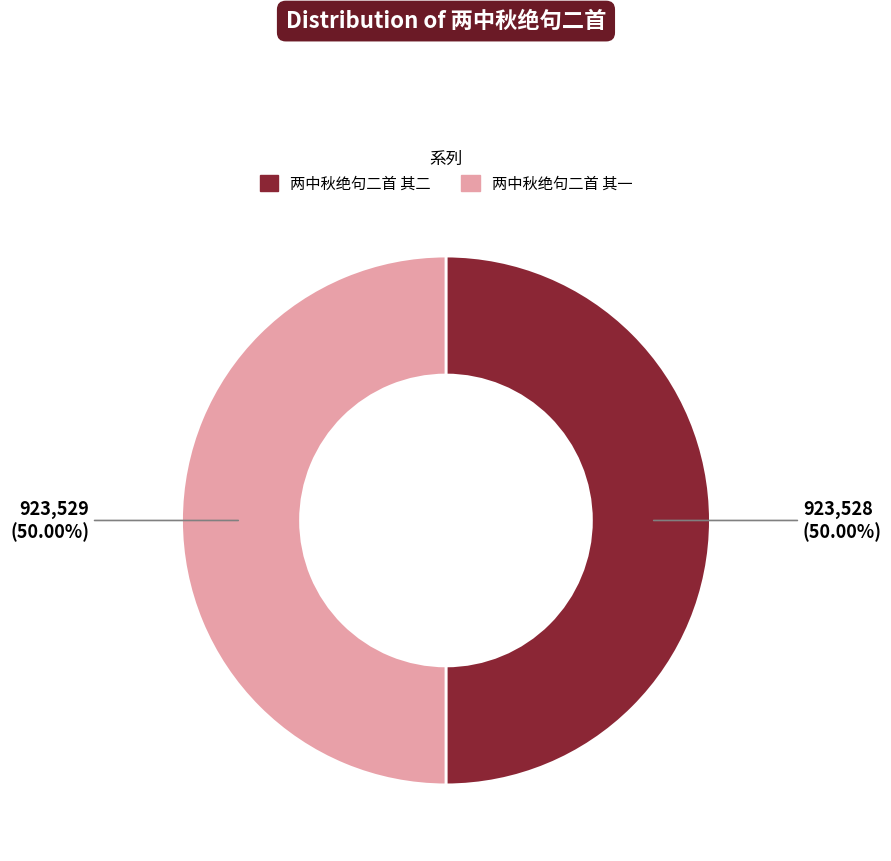

How many segments does this pie chart have?

2